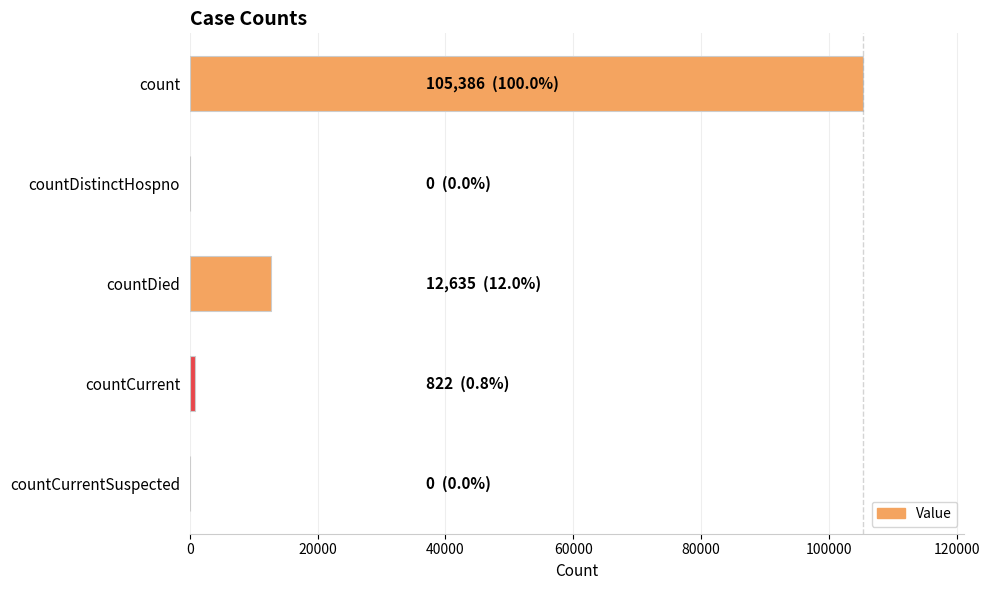

What is the sum of all values?

118843